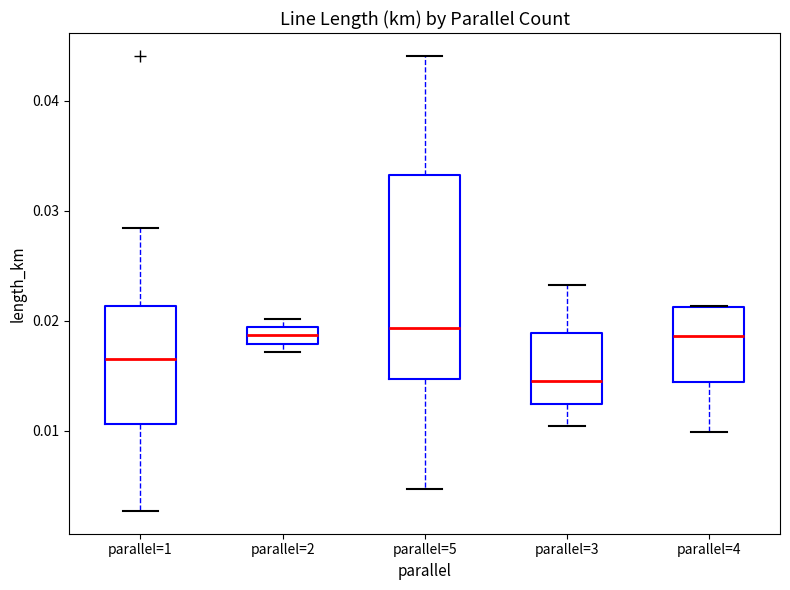

Comparing the boxes themselves (not the whiskers), which one is the tallest?

parallel=5